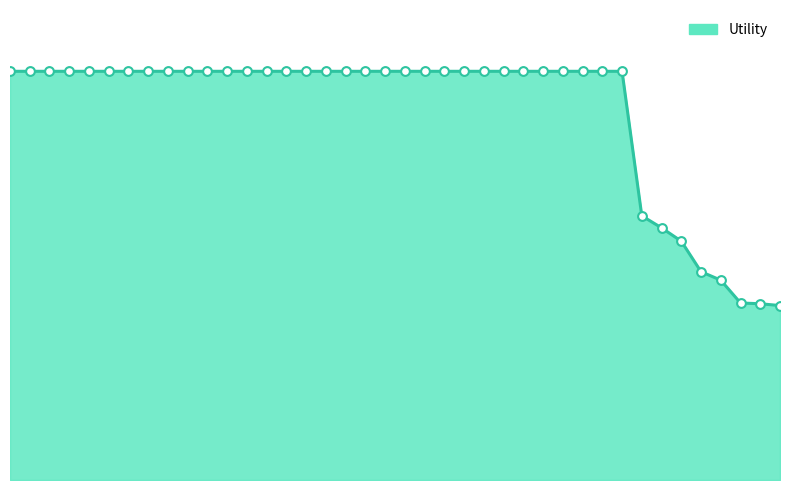

Is this an area chart (filled region under the line)?

Yes